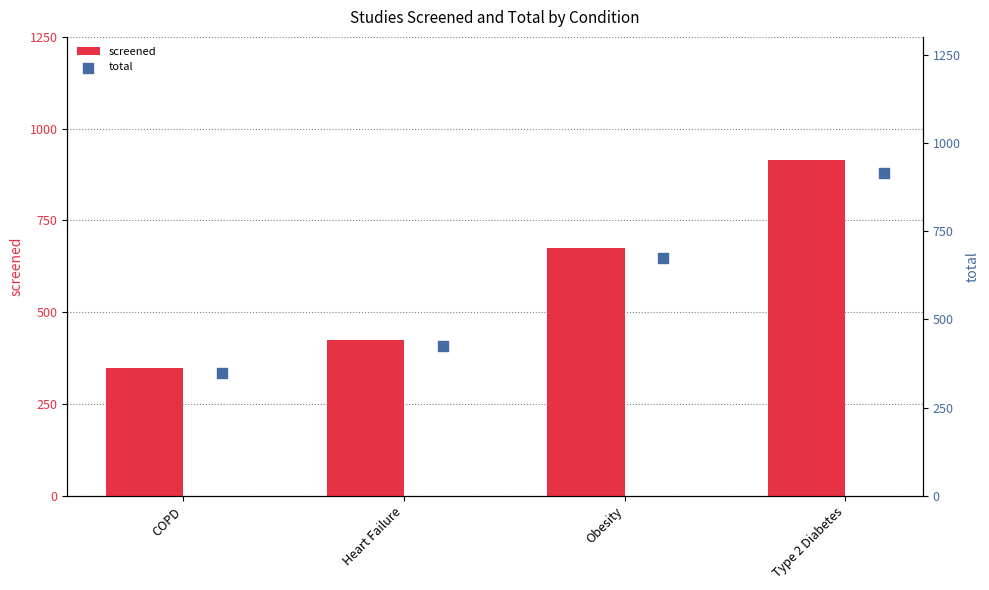

The value of screened at Heart Failure is 707. True or false?

False